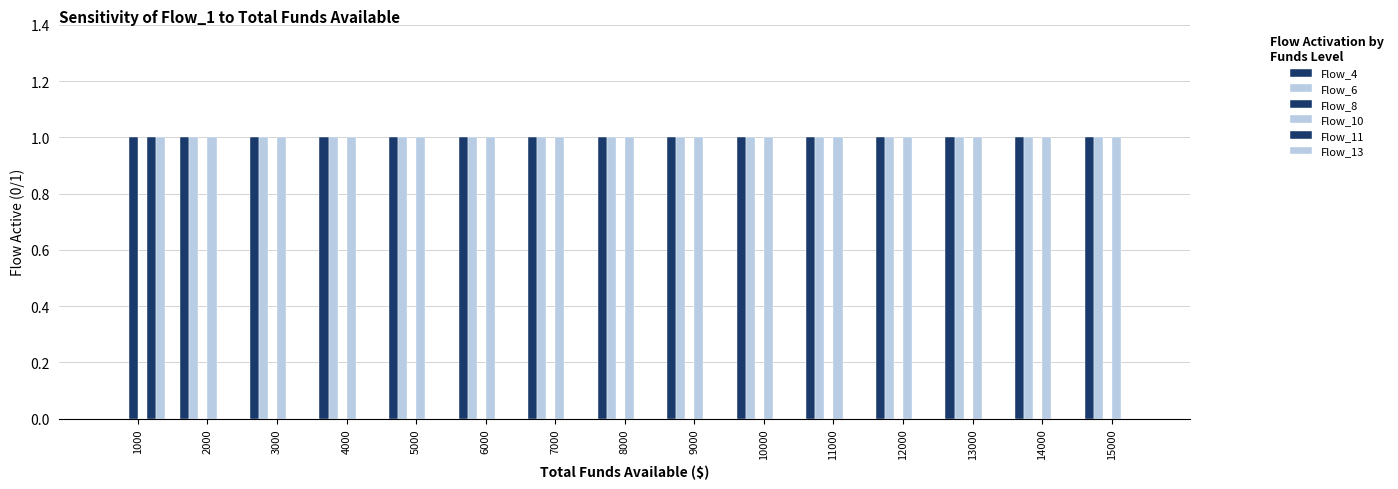

Which series changed the most between 8000 and 13000?

Flow_4